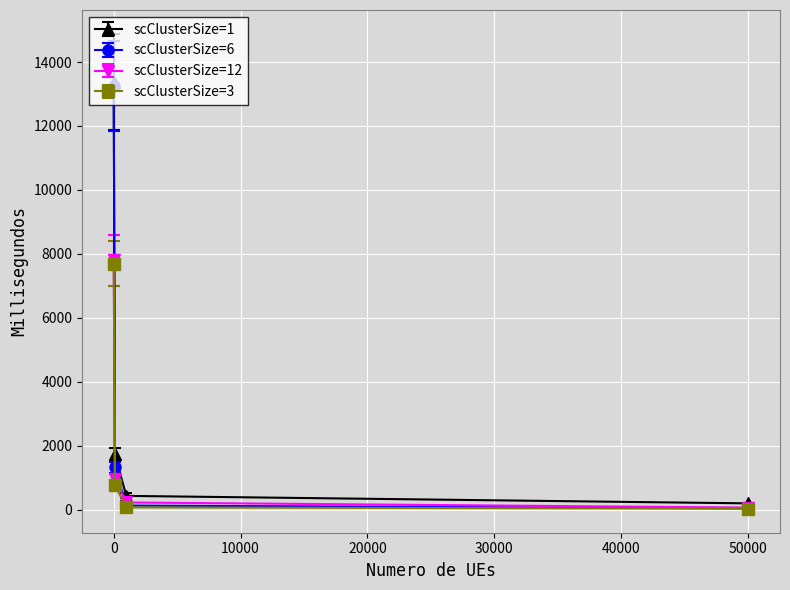

True or false: scClusterSize=3 has more than 1 points higher than both neighbors.

False